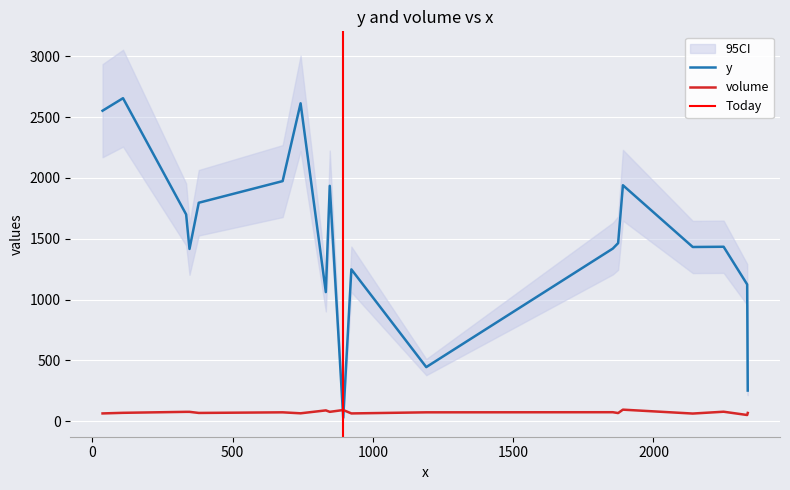

True or false: volume and y intersect in this chart.

True